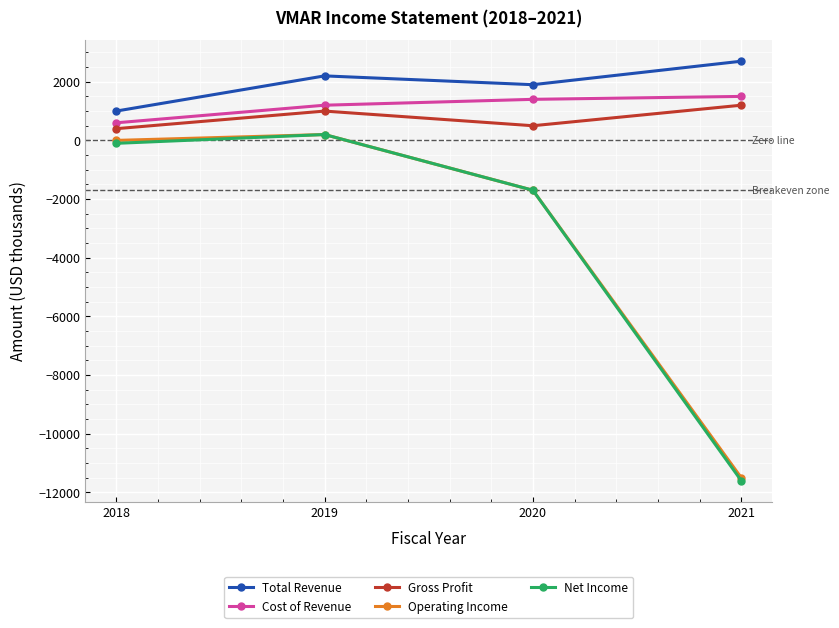

True or false: Operating Income has more than 2 interior local peaks.

False